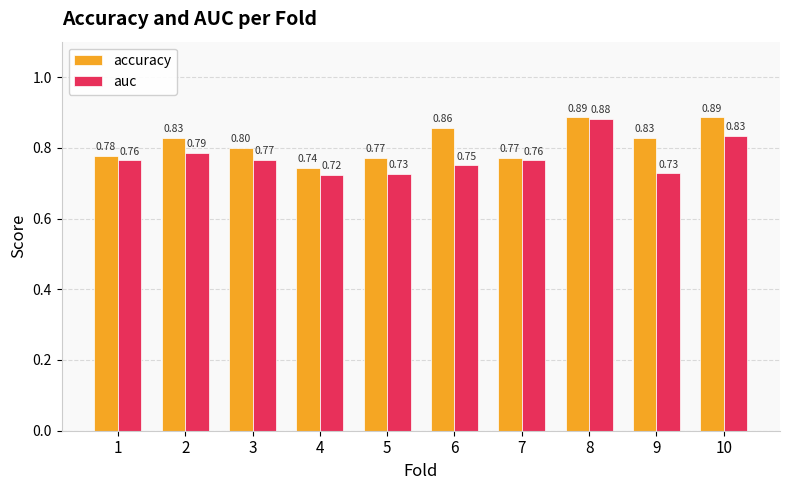

Does the chart contain stacked bars?

No